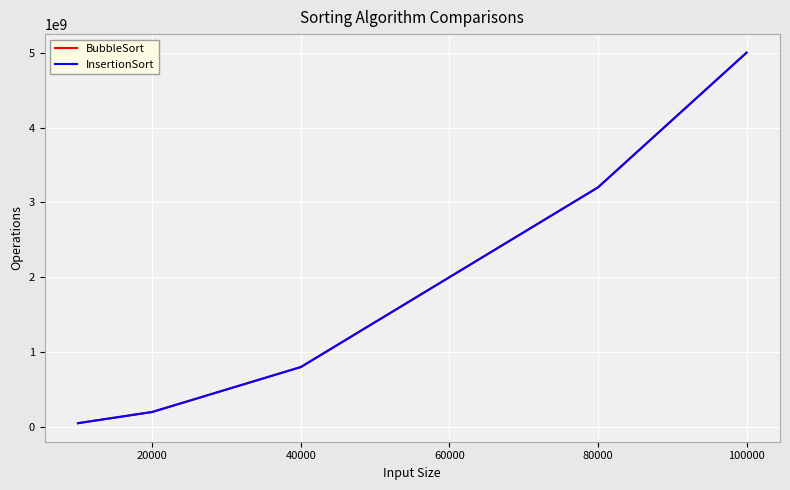

What is the highest value of the InsertionSort series?

5000049999